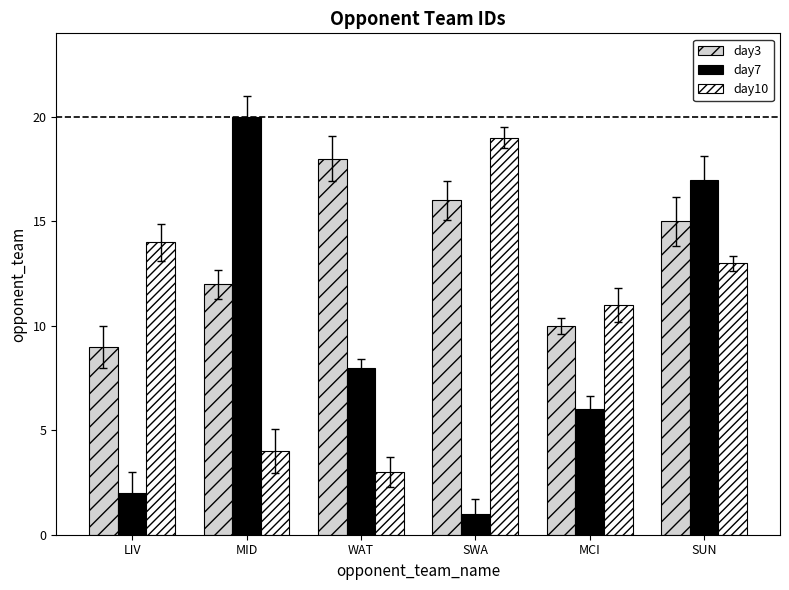

Reading left to right, list all the values displayed in this chart.

day3: 9	12	18	16	10	15
day7: 2	20	8	1	6	17
day10: 14	4	3	19	11	13